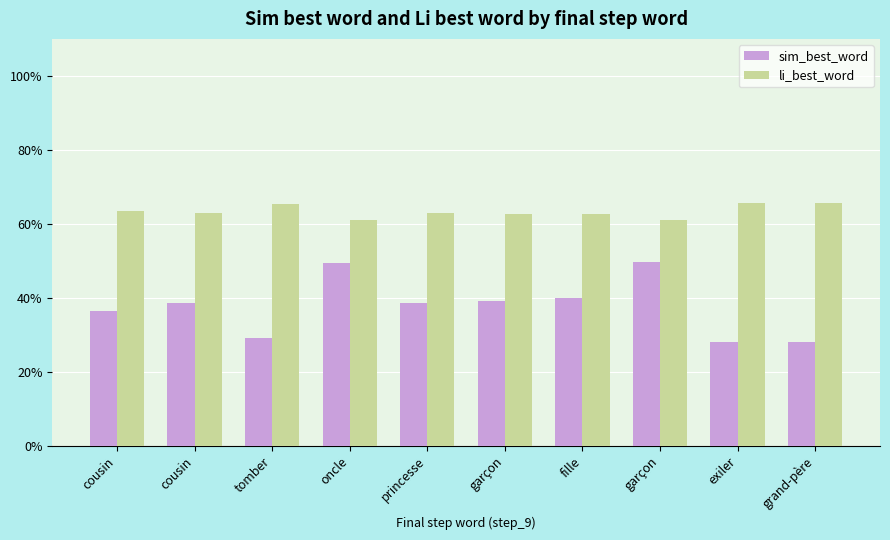

Does the chart contain any negative values?

No